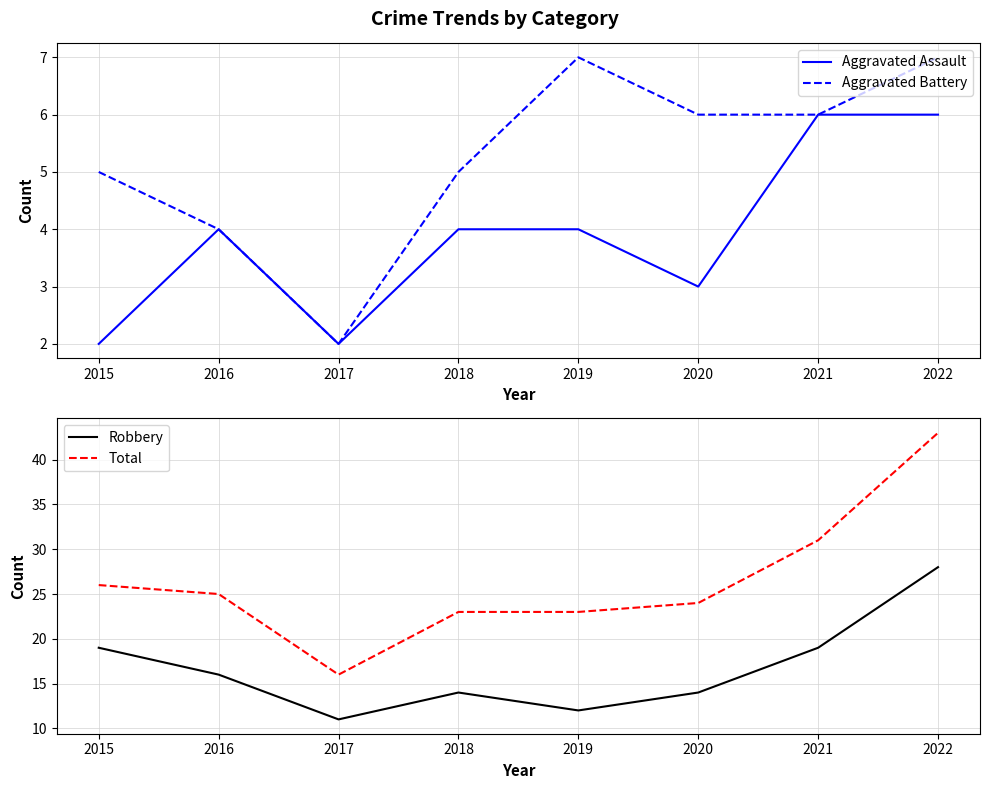

What is the average value of the Robbery series?

17